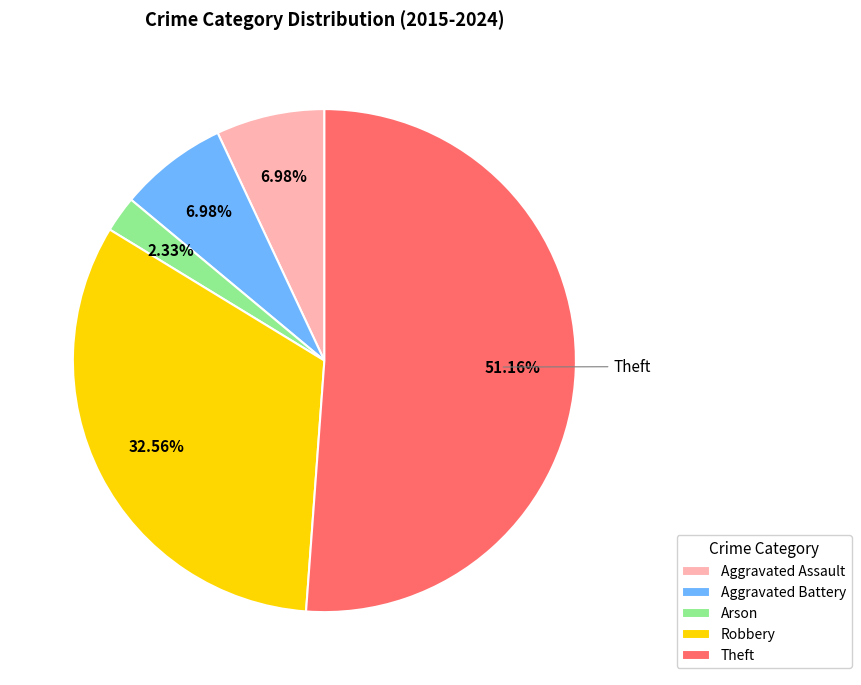

The Theft slice represents 51% of the pie. True or false?

True